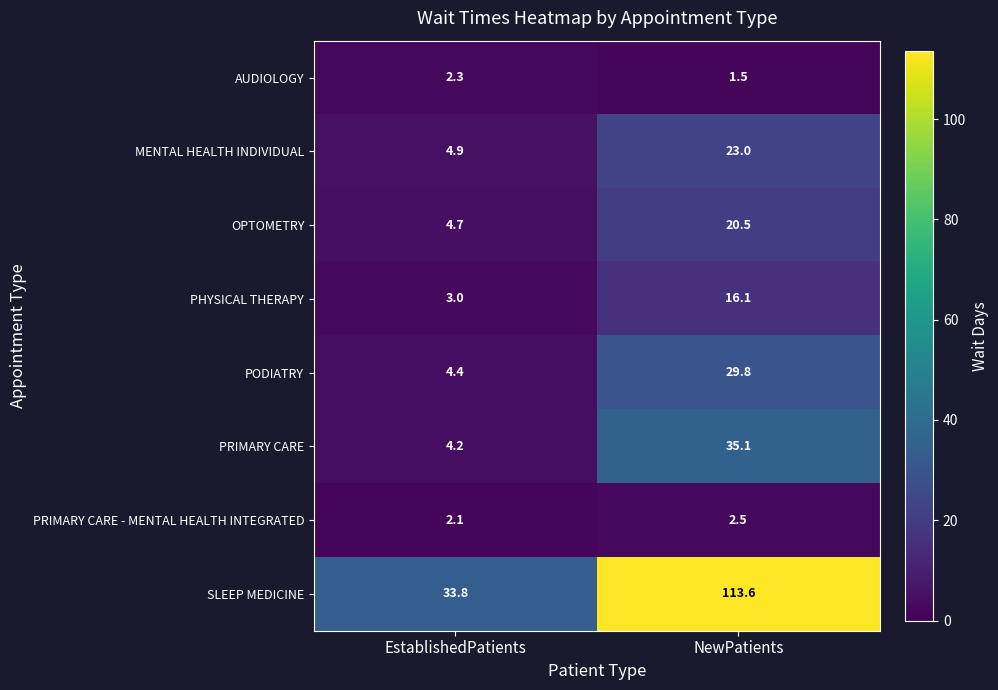

What is the average value of the OPTOMETRY series?

12.6